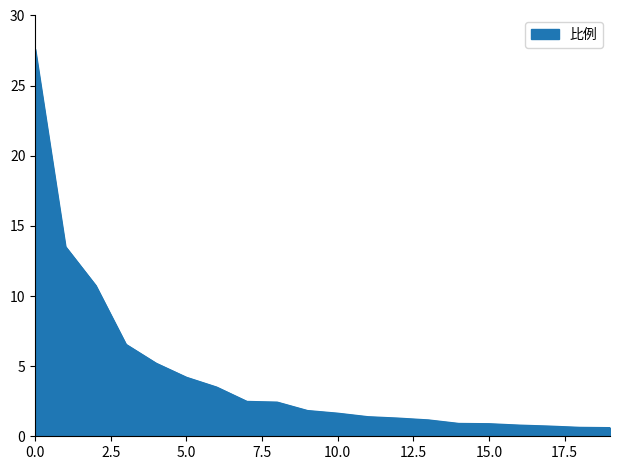

How many lines are shown in the chart?

1